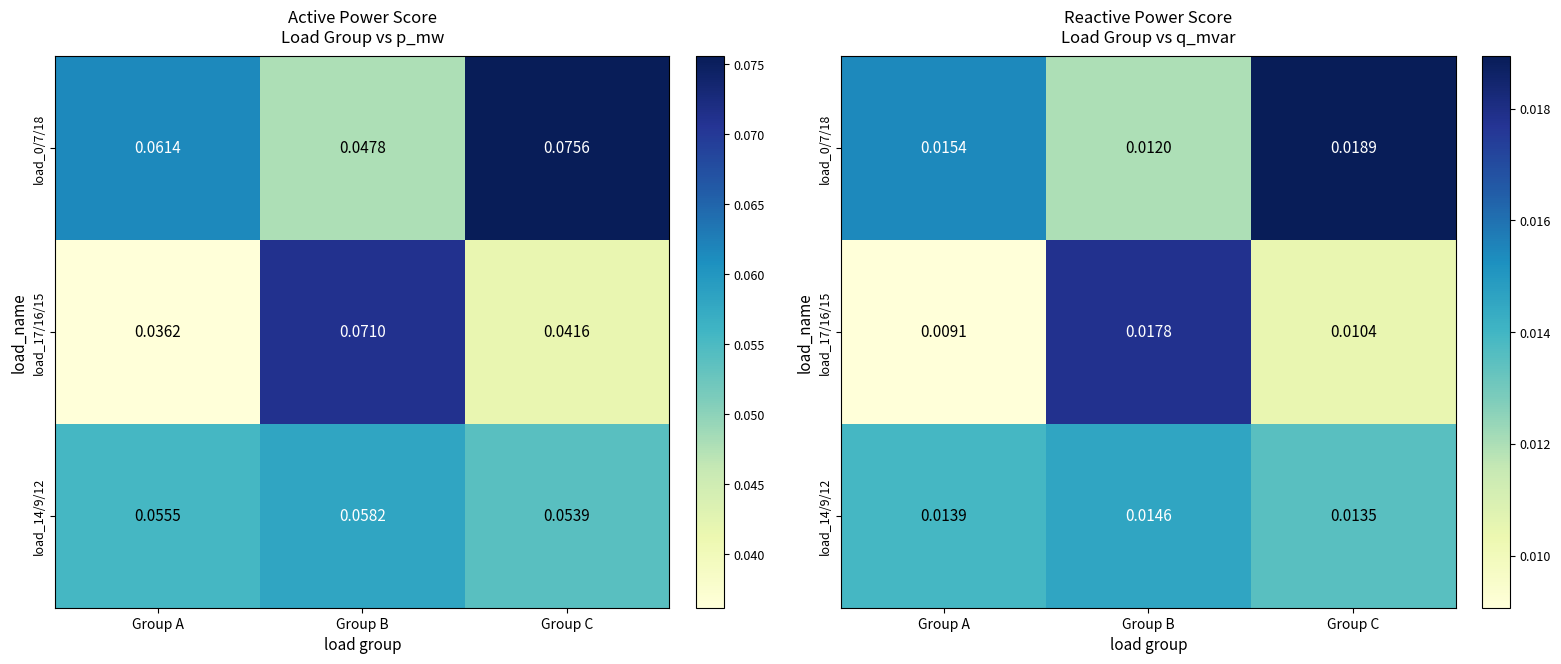

Rank the categories by load_0/7/18 value from lowest to highest.

Group B, Group A, Group C